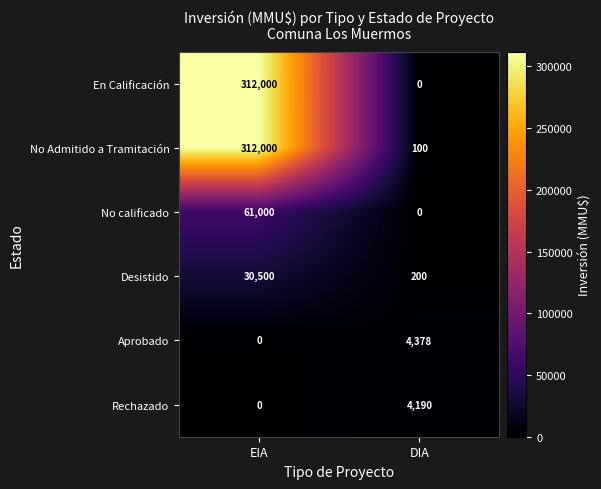

Where is Aprobado nearest to the value 2189?

EIA